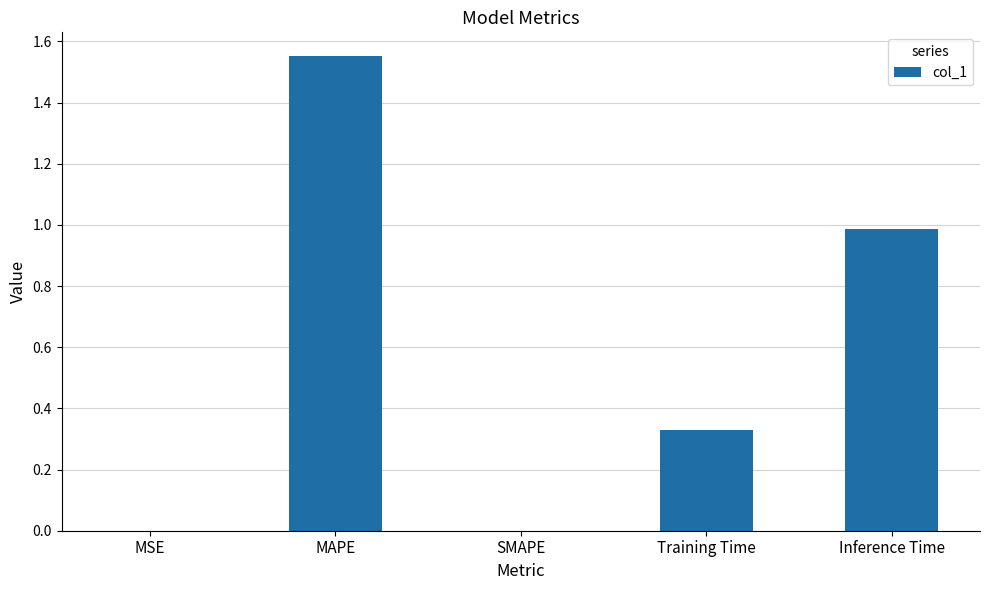

Which label corresponds to the largest value in the chart?

MAPE